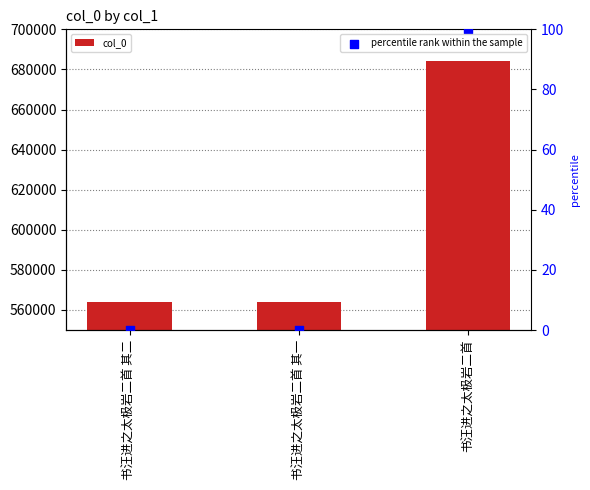

What is the total value across all series at 书汪进之太极岩二首?

684474.0